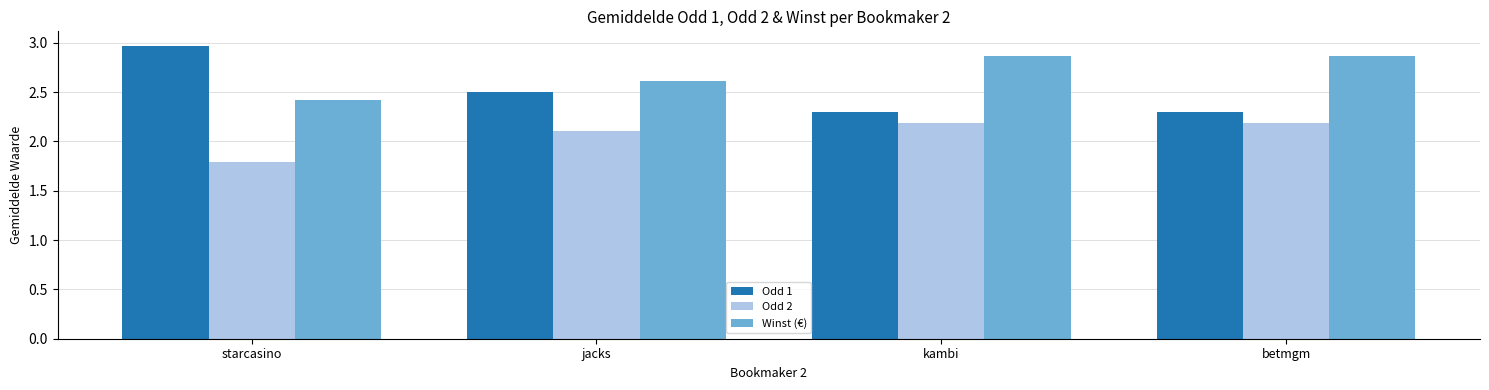

Which series has the largest total across all categories?

Winst (€)